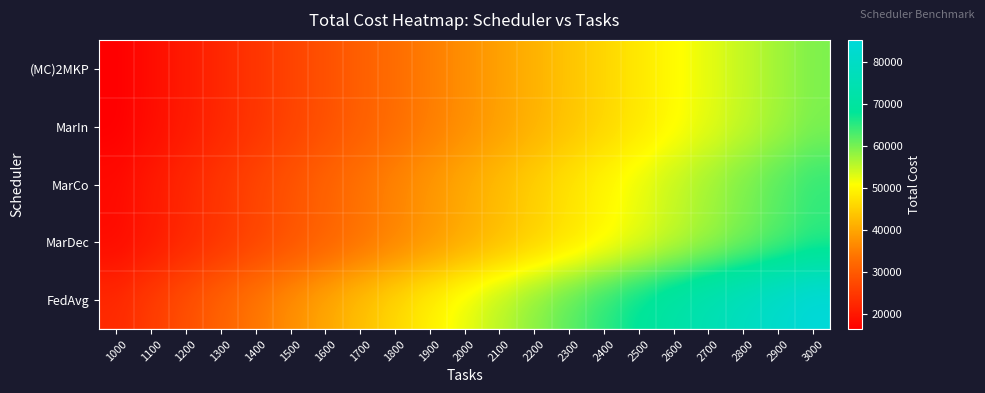

Reading left to right, transcribe all the data shown in this chart.

(MC)2MKP: 1000=16504.2	1100=18471.9	1200=20467.2	1300=22487.7	1400=24531.3	1500=26596.5	1600=28681.0	1700=30784.0	1800=32905.0	1900=35043.0	2000=37198.0	2100=39369.0	2200=41555.0	2300=43757.0	2400=45974.0	2500=48206.0	2600=50452.0	2700=52713.0	2800=54988.0	2900=57277.0	3000=59579.0
MarIn: 1000=16504.2	1100=18471.9	1200=20467.2	1300=22487.7	1400=24531.3	1500=26596.5	1600=28681.0	1700=30784.0	1800=32905.0	1900=35043.0	2000=37198.0	2100=39369.0	2200=41555.0	2300=43757.0	2400=45974.0	2500=48206.0	2600=50452.0	2700=52713.0	2800=54988.0	2900=57277.0	3000=59579.0
MarCo: 1000=18179.2	1100=20315.9	1200=22478.2	1300=24663.9	1400=26871.2	1500=29098.4	1600=31345.0	1700=33611.0	1800=35896.0	1900=38200.0	2000=40522.0	2100=42862.0	2200=45220.0	2300=47596.0	2400=49989.0	2500=52399.0	2600=54826.0	2700=57270.0	2800=59731.0	2900=62208.0	3000=64701.0
MarDec: 1000=18179.2	1100=20315.9	1200=22478.2	1300=24663.9	1400=26871.2	1500=29098.4	1600=31345.0	1700=33611.0	1800=35896.0	1900=38200.0	2000=40522.0	2100=42862.0	2200=45220.0	2300=47596.0	2400=49989.0	2500=52399.0	2600=54826.0	2700=57270.0	2800=59731.0	2900=62208.0	3000=64701.0
FedAvg: 1000=22815.3	1100=25602.5	1200=28434.6	1300=31307.8	1400=34218.9	1500=37166.0	1600=40148.0	1700=43165.0	1800=46215.0	1900=49299.0	2000=52415.0	2100=55563.0	2200=58743.0	2300=61955.0	2400=65198.0	2500=68472.0	2600=71776.0	2700=75111.0	2800=78476.0	2900=81870.0	3000=85294.0